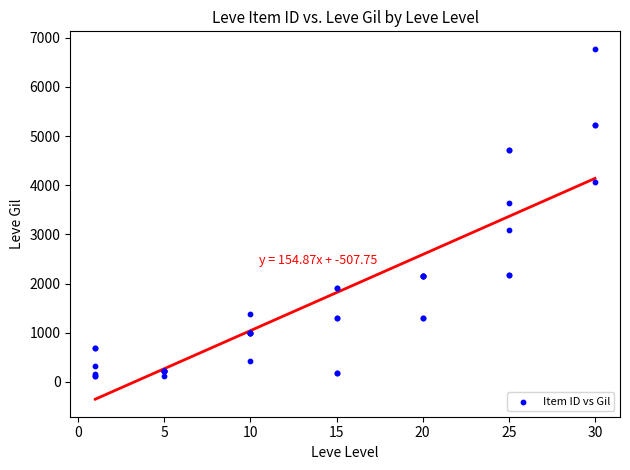

What Y value in the scatter plot is closest to 3441?

3639